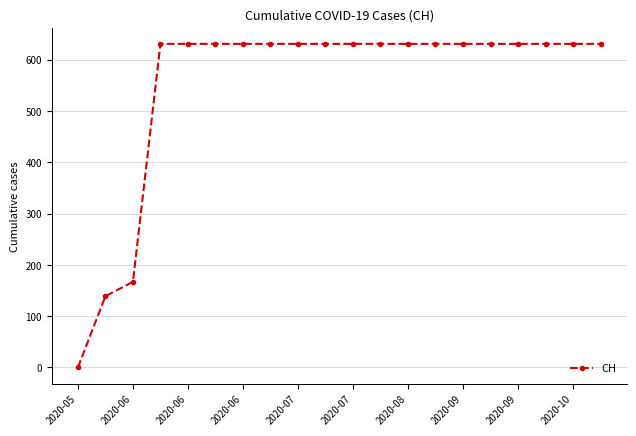

What is the value of the 14th point from the left?

631